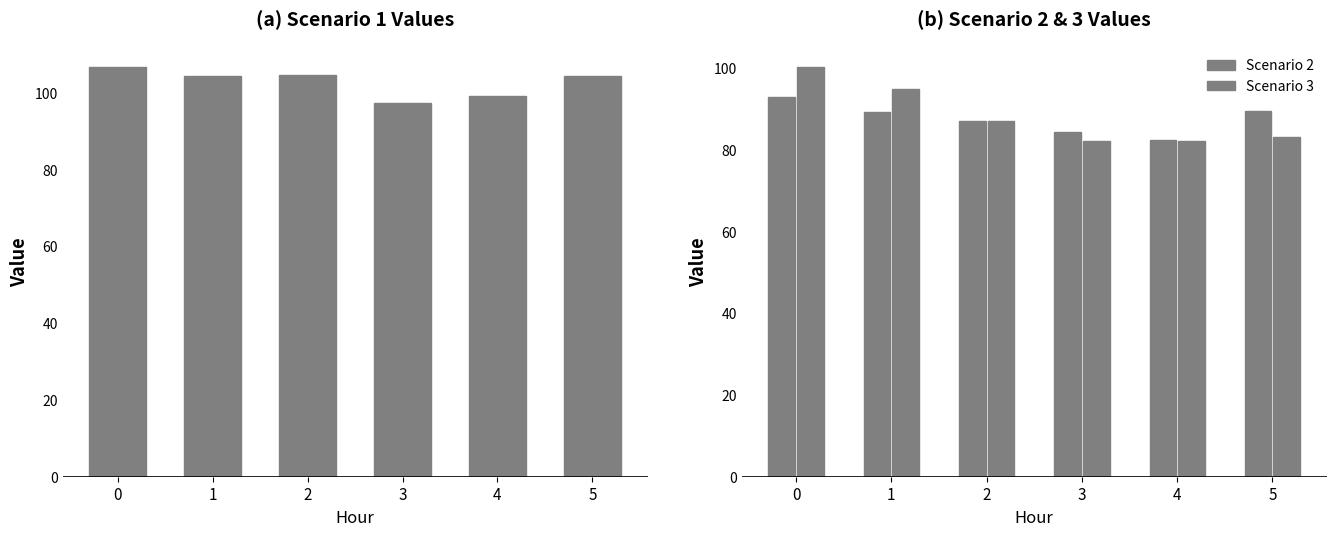

Reading right to left, what are all the values shown in this chart?

Scenario 1: 104.3	99.1	97.3	104.5	104.4	106.8
Scenario 2: 89.4	82.4	84.2	87.0	89.1	92.8
Scenario 3: 83.2	82.0	82.1	87.0	94.8	100.4